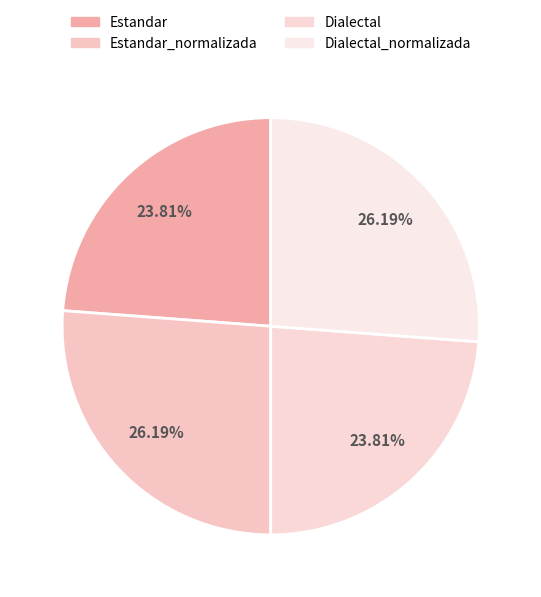

Rank the categories by value from lowest to highest.

Estandar, Dialectal, Estandar_normalizada, Dialectal_normalizada